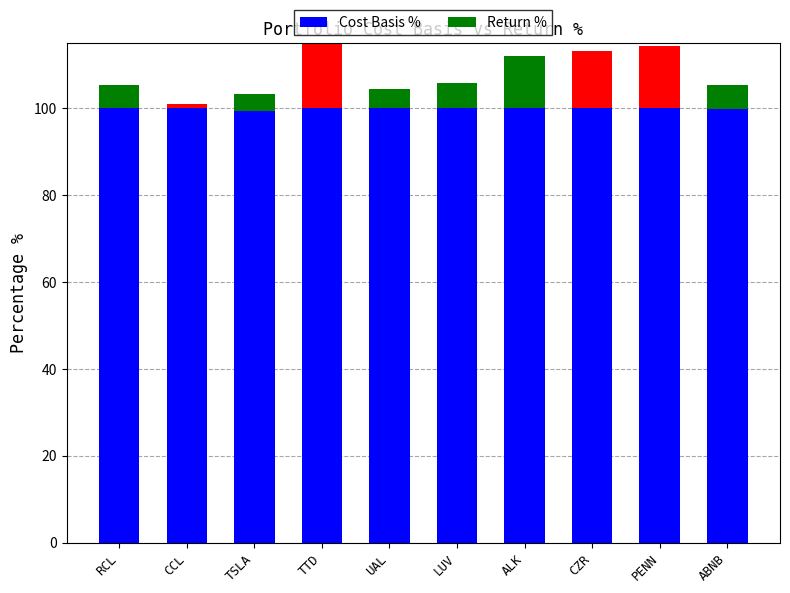

What is the sum of the Return % values at TTD and TSLA?

24.0